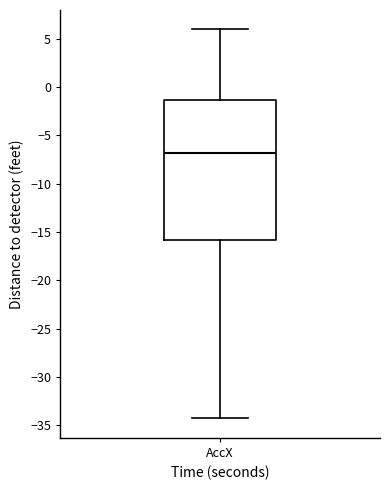

Where does the median line of the box for AccX sit on the y-axis? The values are not printed on the chart, so give them approximately, as read against the axis.

-7.0